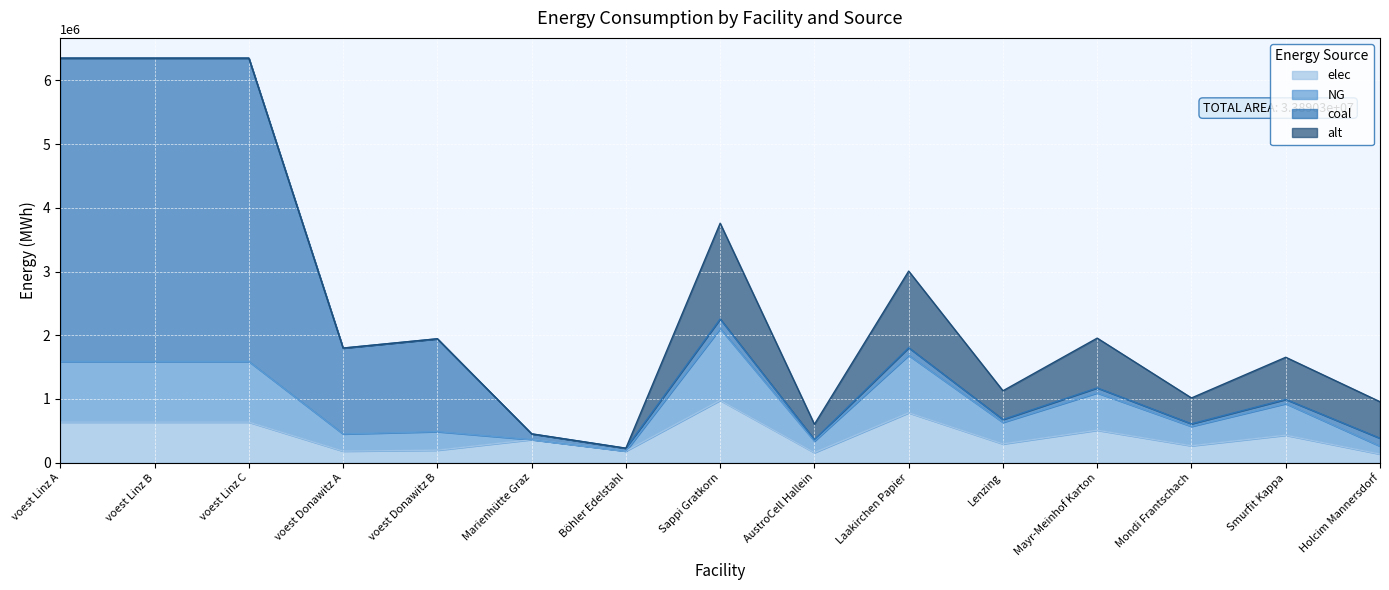

Is it true that elec equals 254720.3 at voest Linz B?

False